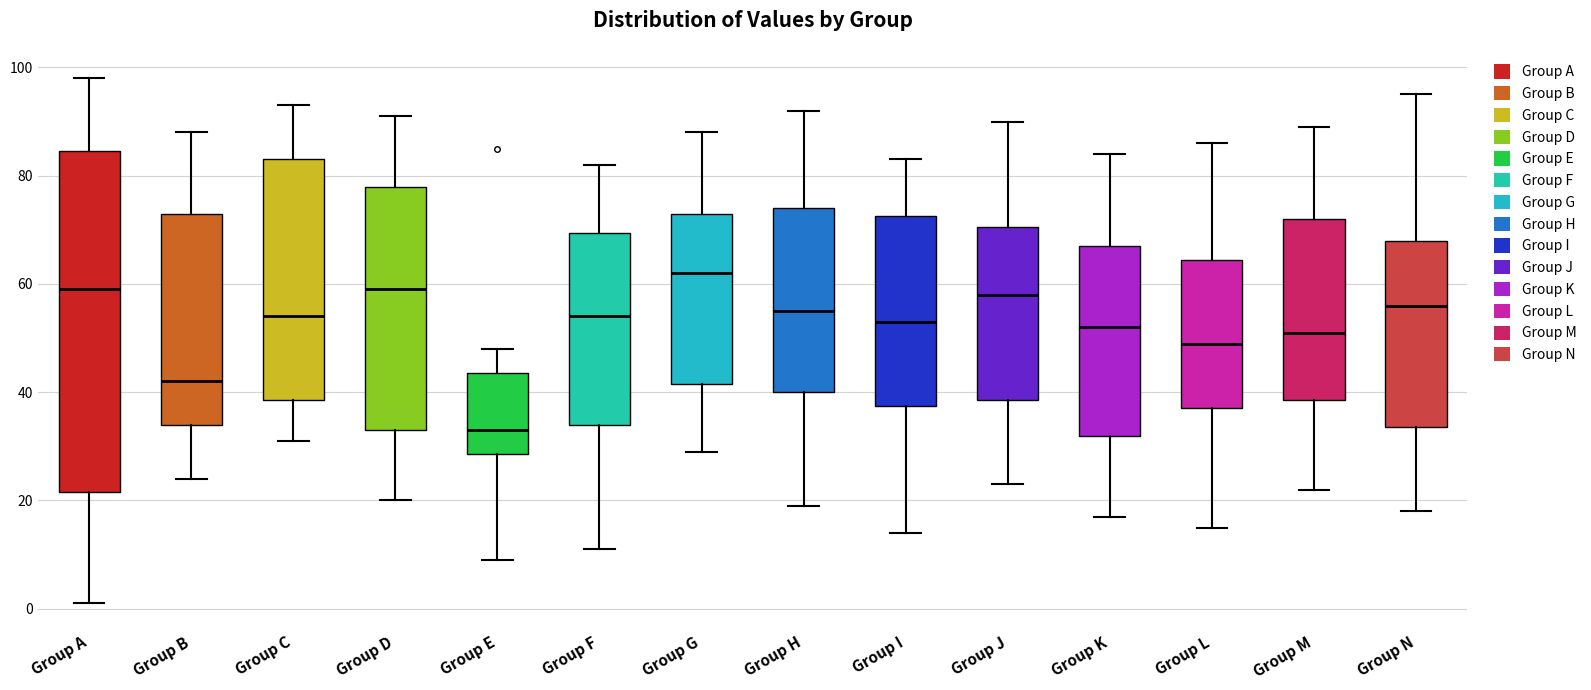

Where does the lower whisker of the box for Group C end on the y-axis? The values are not printed on the chart, so give them approximately, as read against the axis.

32